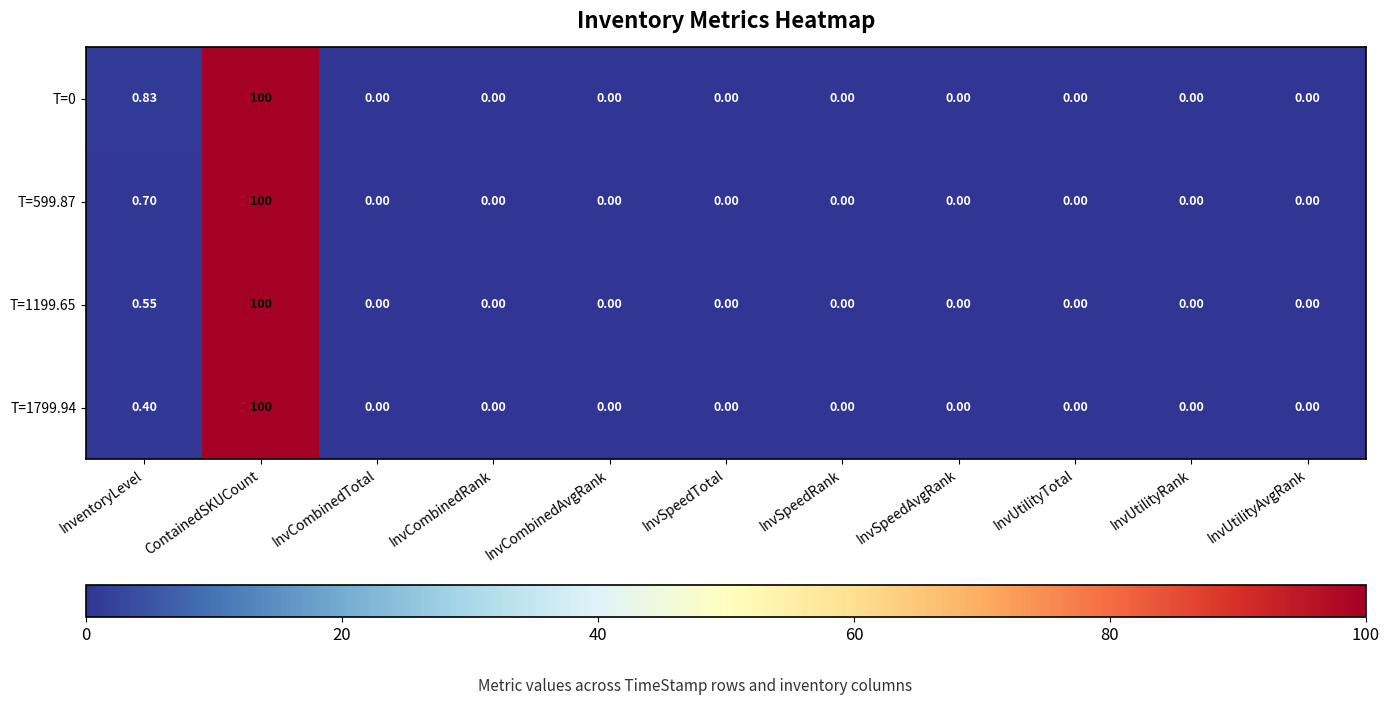

Which category has the highest value in the T=1799.94 series?

ContainedSKUCount